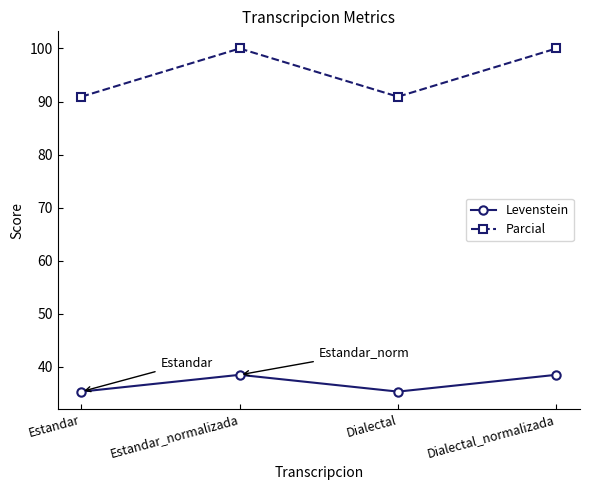

The value of Levenstein at Estandar_normalizada is 20.7. True or false?

False